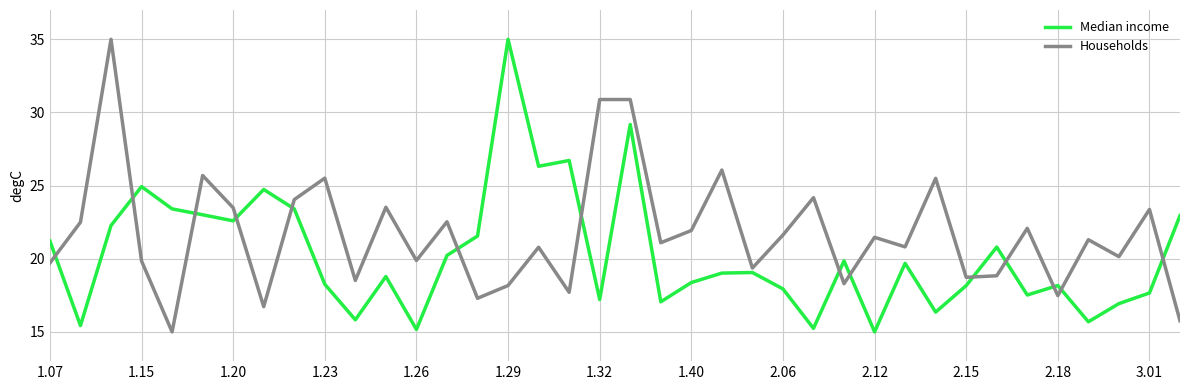

What is the maximum value shown in the chart?

35.0